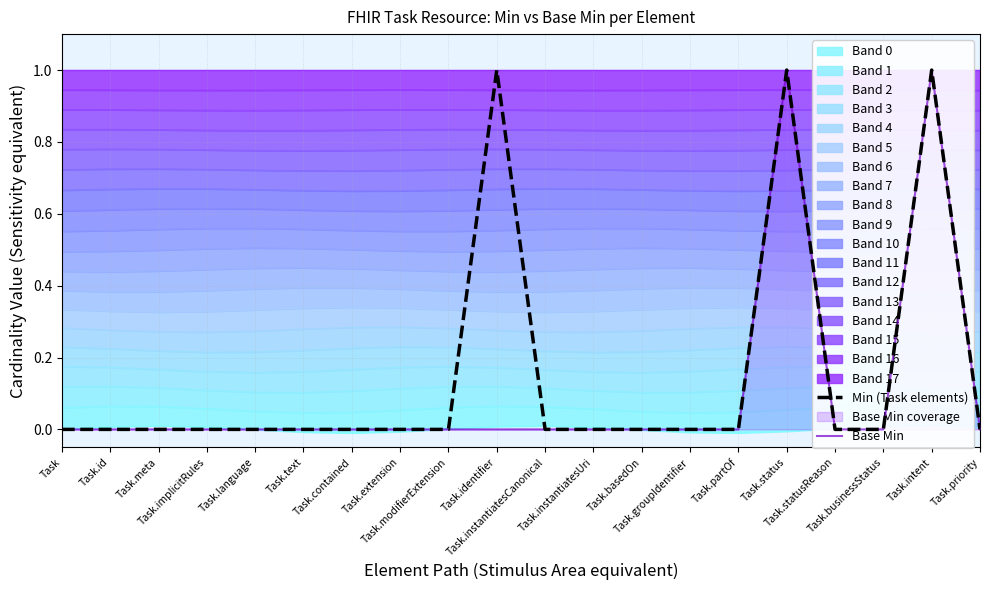

At how many categories does at least one series exceed 0?

3